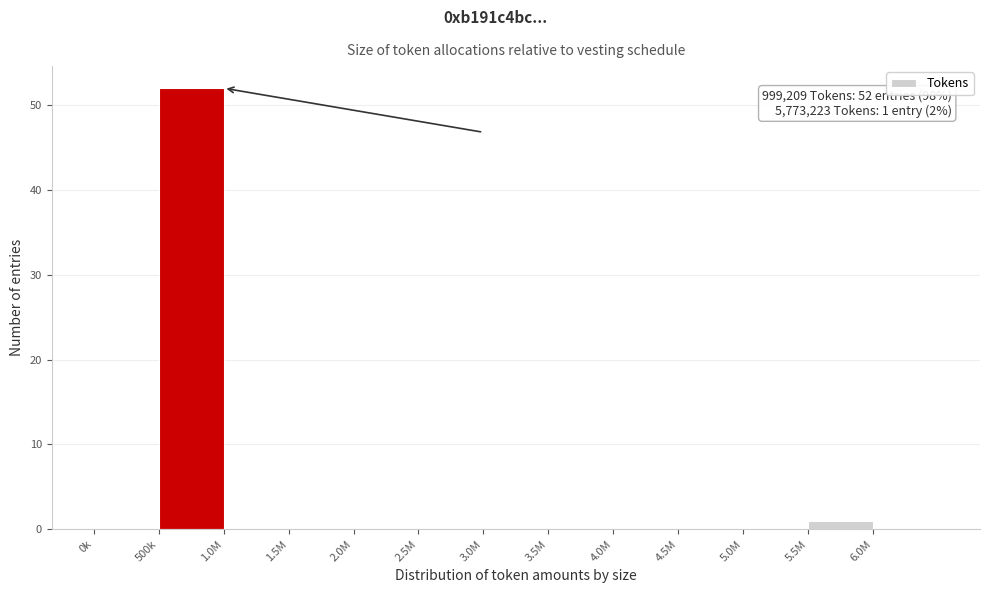

Reading right to left, transcribe all the data shown in this chart.

6.0M=0	5.5M=1	5.0M=0	4.5M=0	4.0M=0	3.5M=0	3.0M=0	2.5M=0	2.0M=0	1.5M=0	1.0M=0	500k=52	0k=0